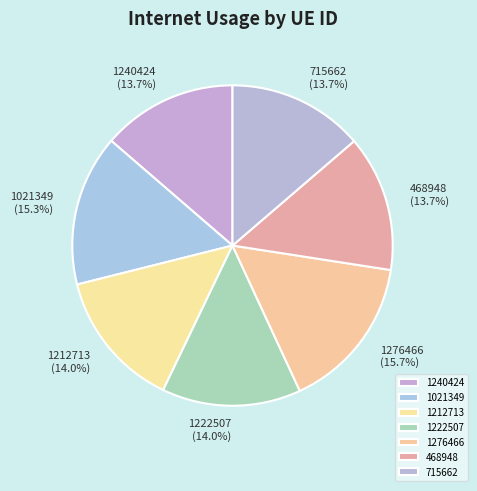

What percentage is the 715662 slice, to the nearest percent?

14%